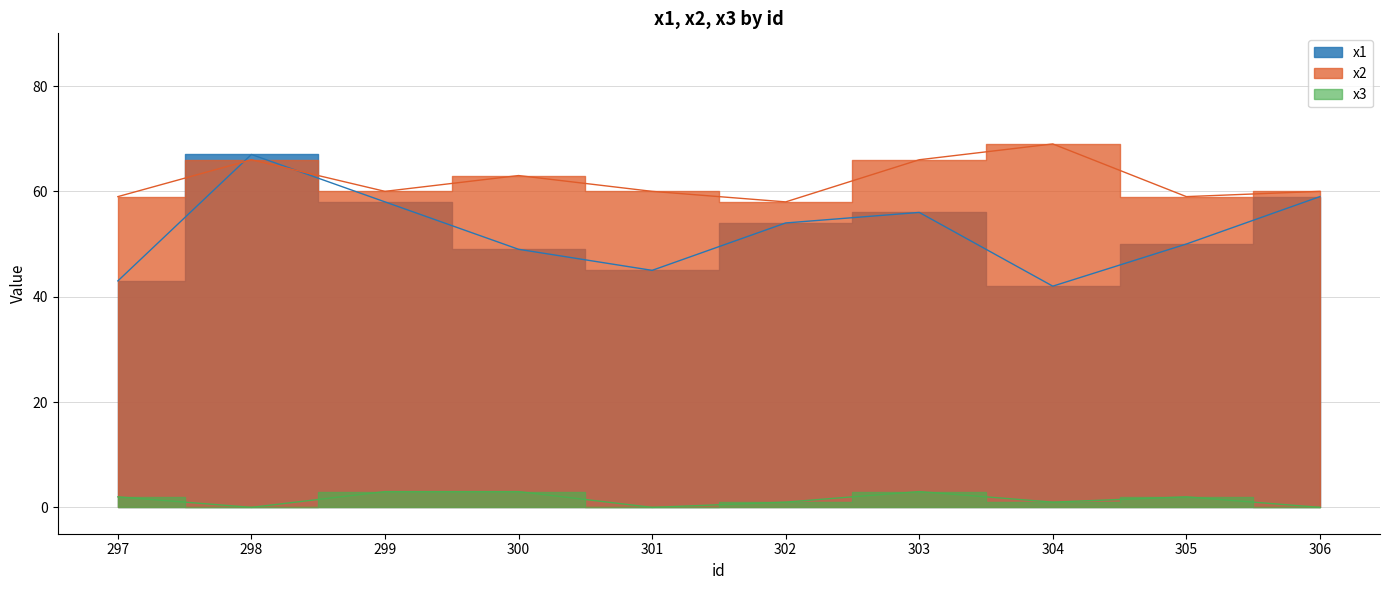

What is the total value across all series at 302?

113